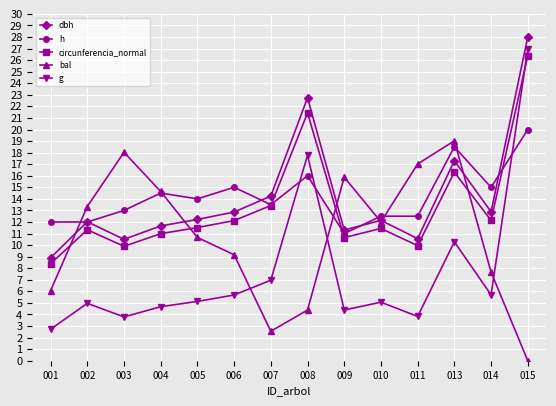

Where does the bal series first go above 12?

002